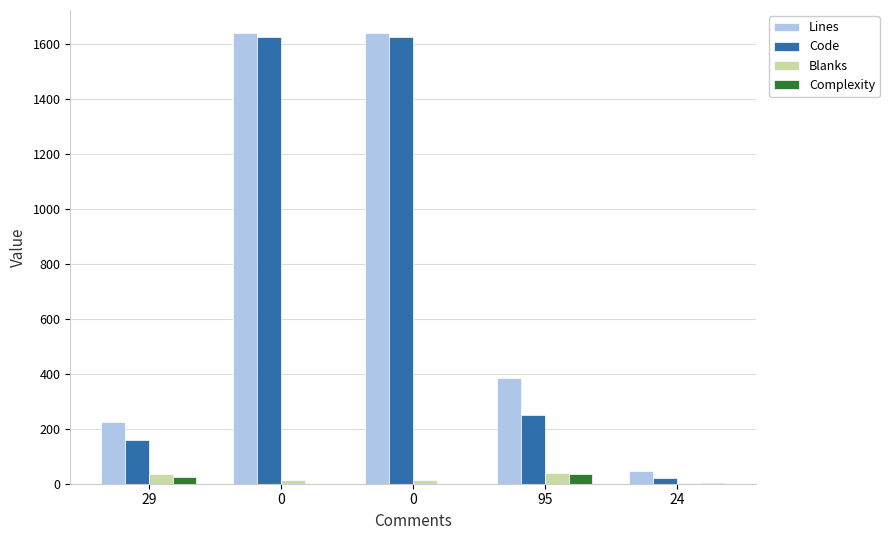

How many categories are shown in the chart?

5